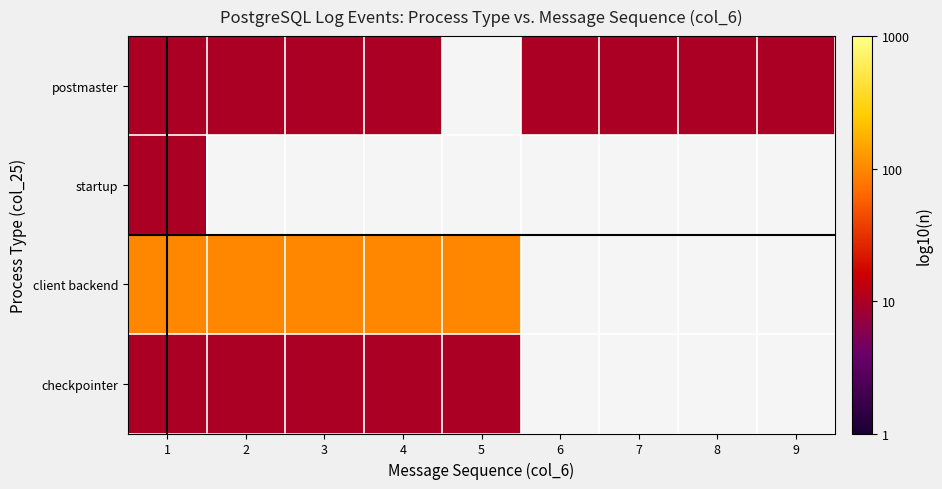

Is the value of client backend at 8 greater than the value of postmaster at 5?

No